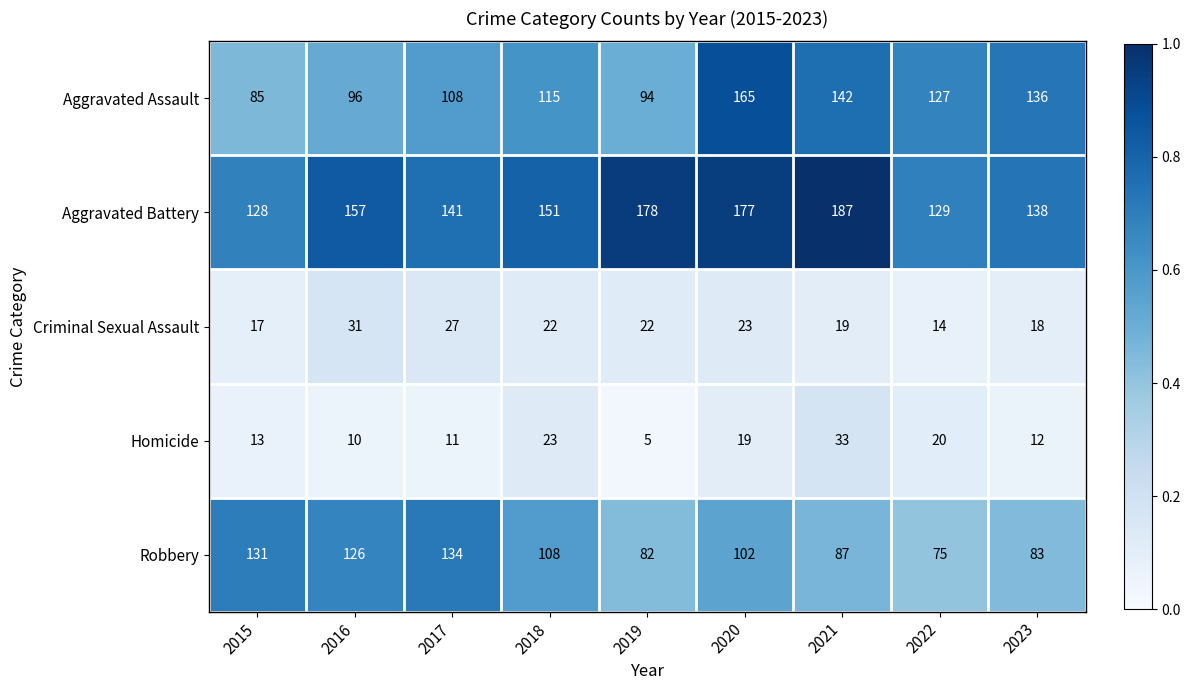

The value of Robbery at 2022 is 75. True or false?

True